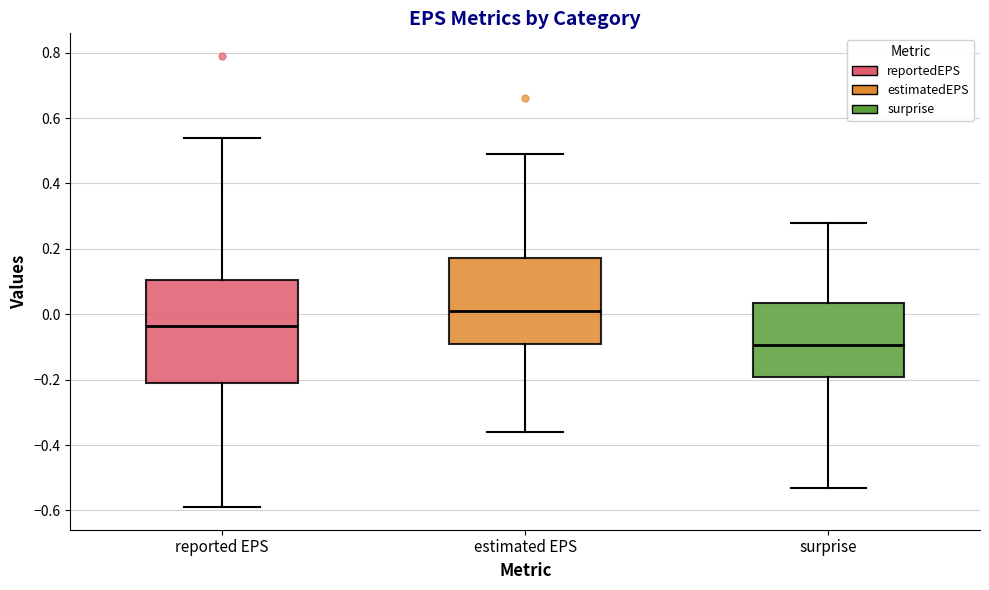

Which box is the tallest, from its lower edge to its upper edge?

reported EPS